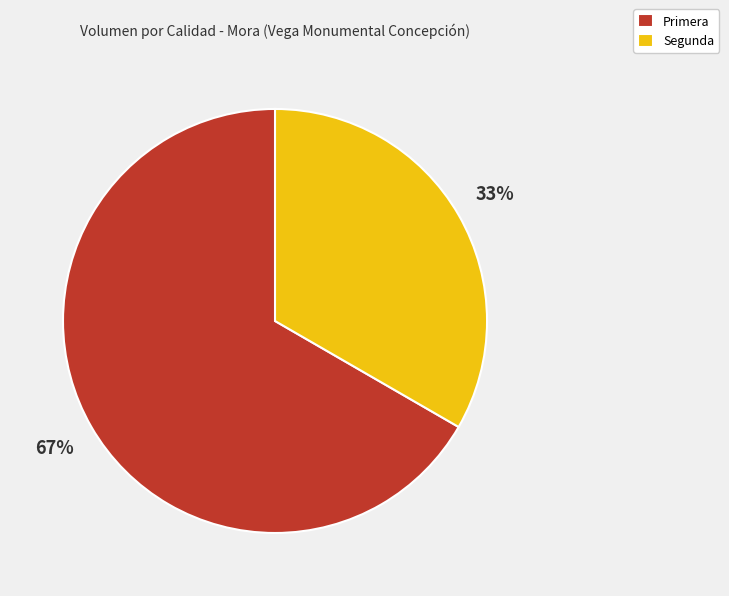

What percentage is the Primera slice, to the nearest percent?

67%